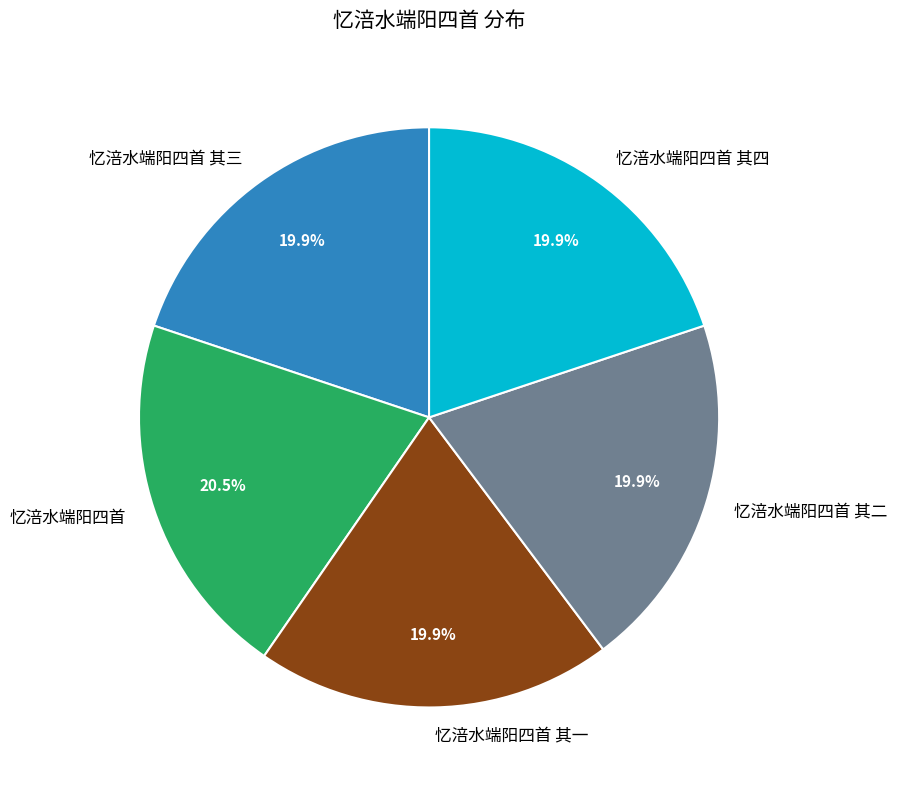

Does 忆涪水端阳四首 account for over 50% of the chart?

No